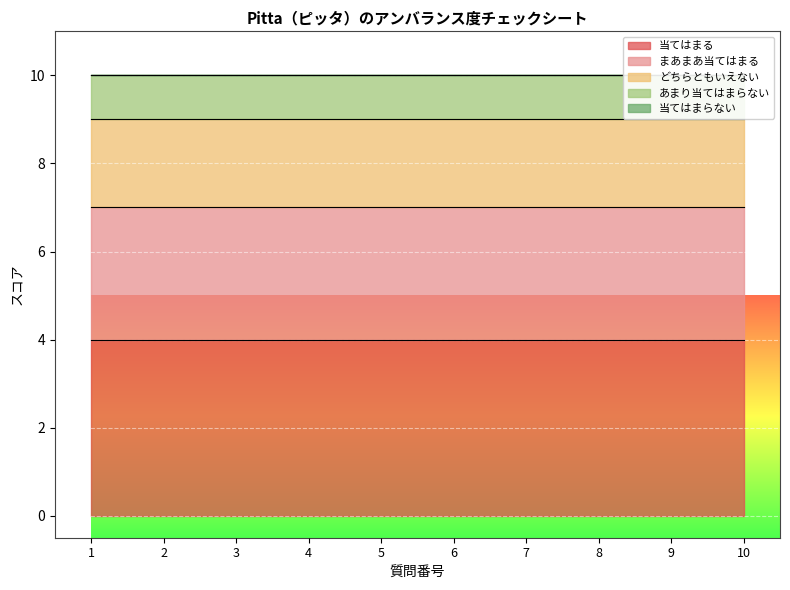

True or false: 当てはまる has a value of 4 at 9.

True